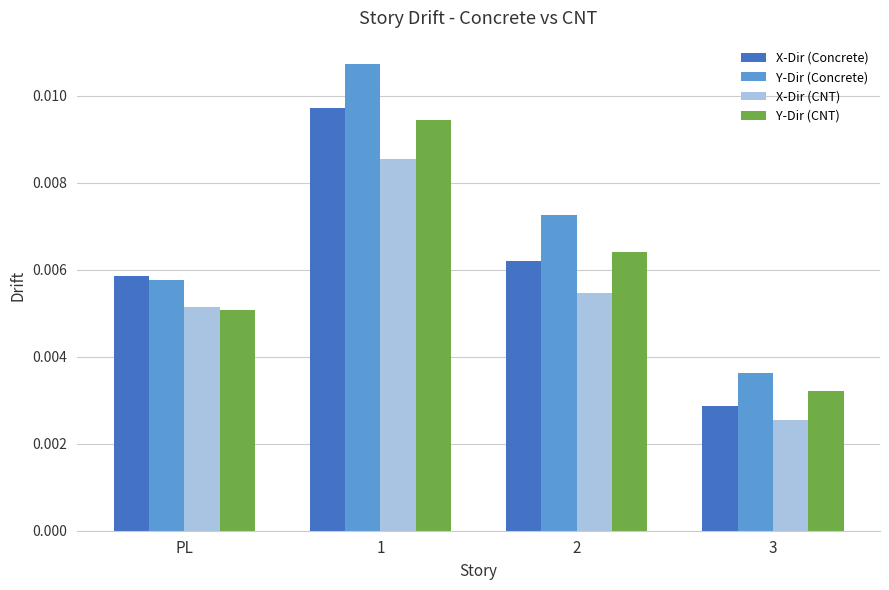

Which series has the widest spread of values?

Y-Dir (Concrete)